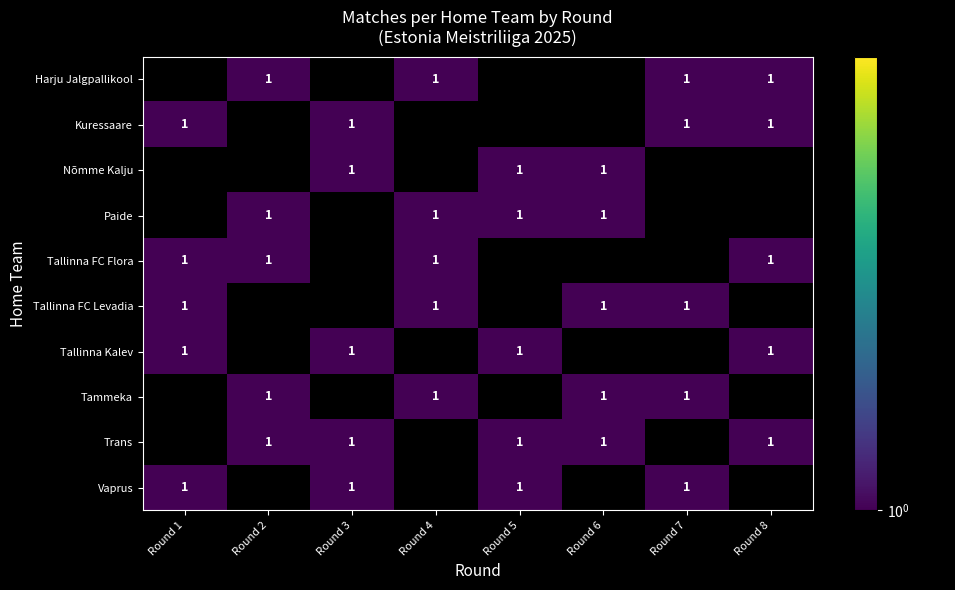

List the labels in order of Tammeka value, largest first.

Round 1, Round 2, Round 3, Round 4, Round 5, Round 6, Round 7, Round 8